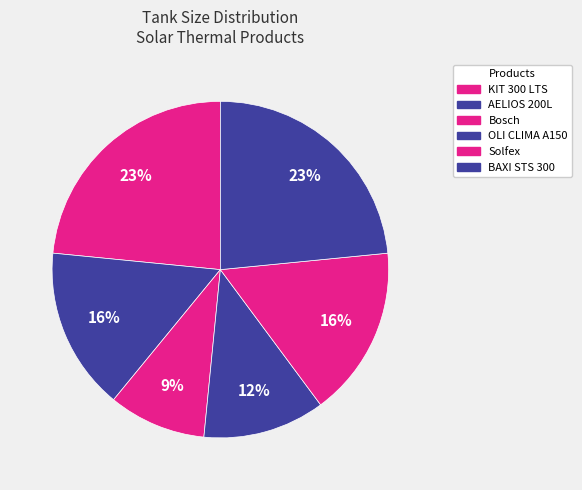

True or false: Bosch accounts for 9% of the total.

True